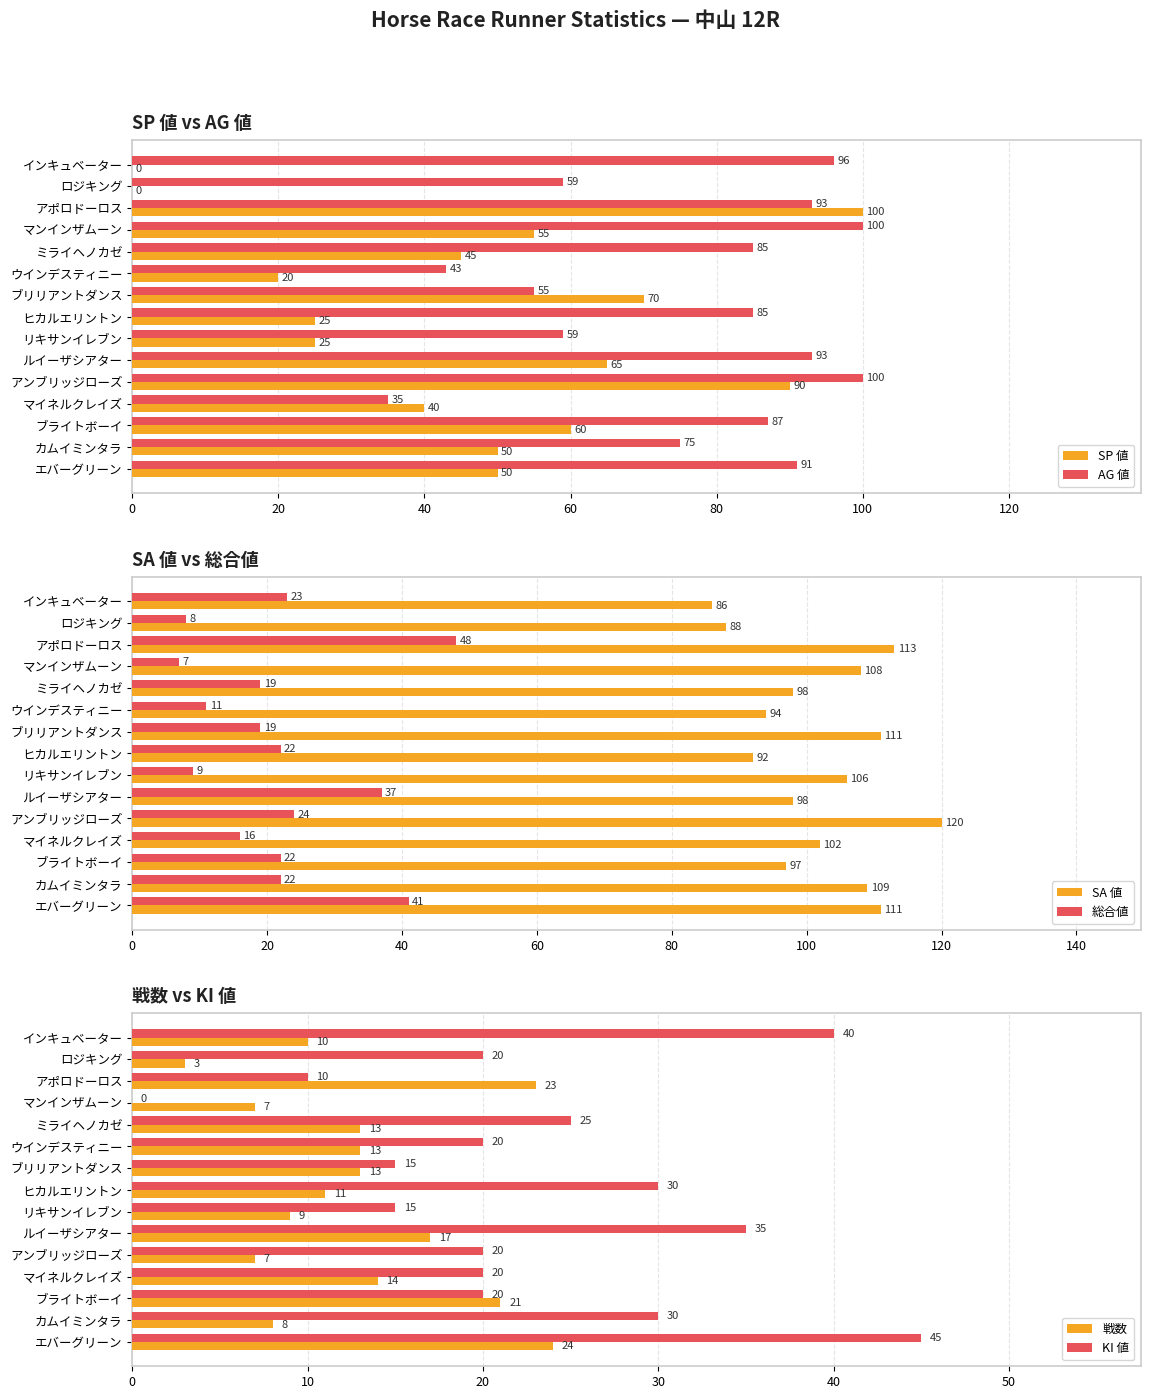

Reading right to left, what are all the values shown in this chart?

SP 値: 0	0	100	55	45	20	70	25	25	65	90	40	60	50	50
AG 値: 96	59	93	100	85	43	55	85	59	93	100	35	87	75	91
SA 値: 86	88	113	108	98	94	111	92	106	98	120	102	97	109	111
総合値: 23	8	48	7	19	11	19	22	9	37	24	16	22	22	41
戦数: 10	3	23	7	13	13	13	11	9	17	7	14	21	8	24
KI 値: 40	20	10	0	25	20	15	30	15	35	20	20	20	30	45